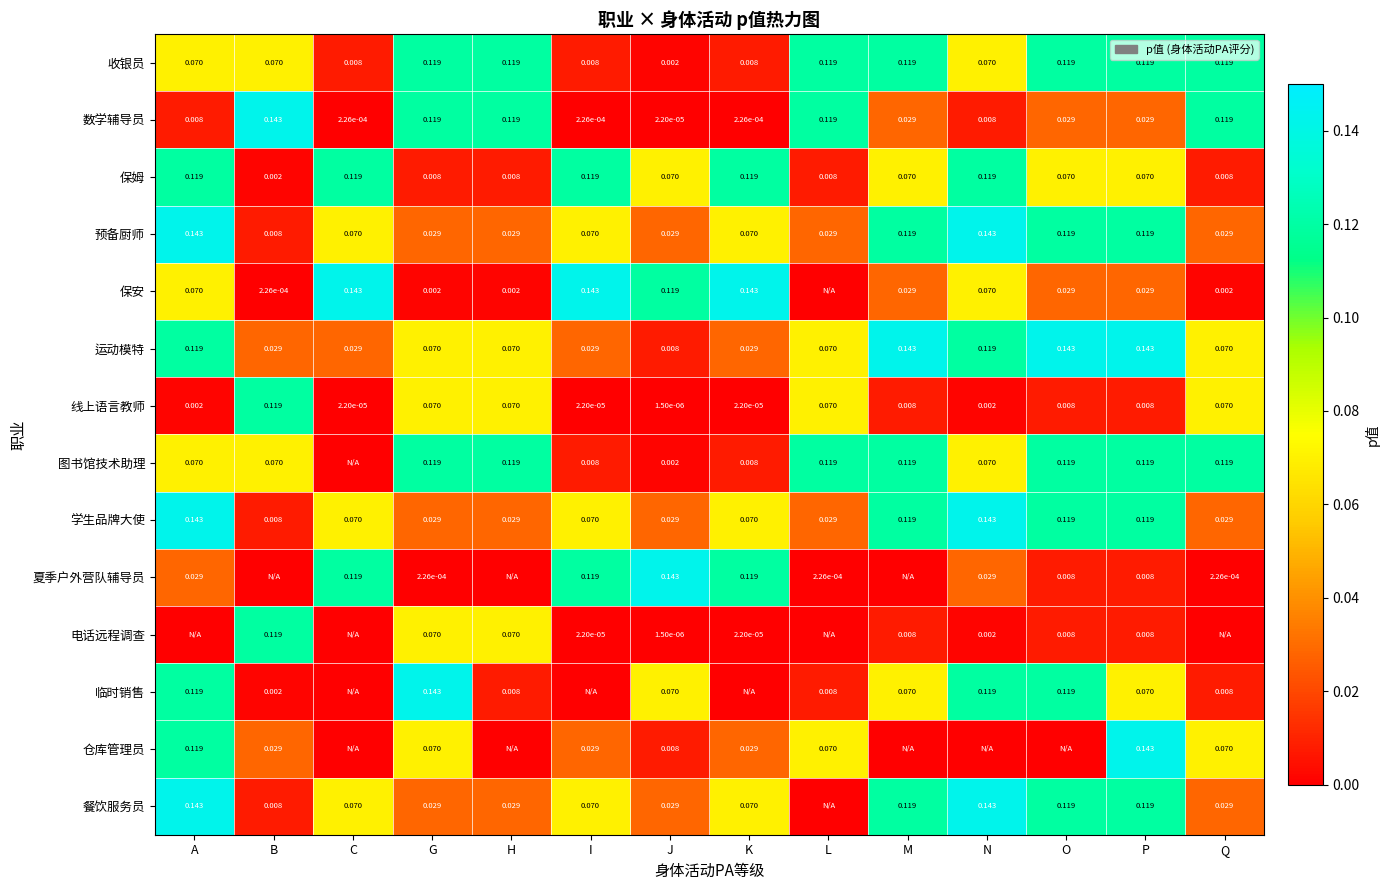

Is the value of 数学辅导员 at J greater than the value of 运动模特 at M?

No